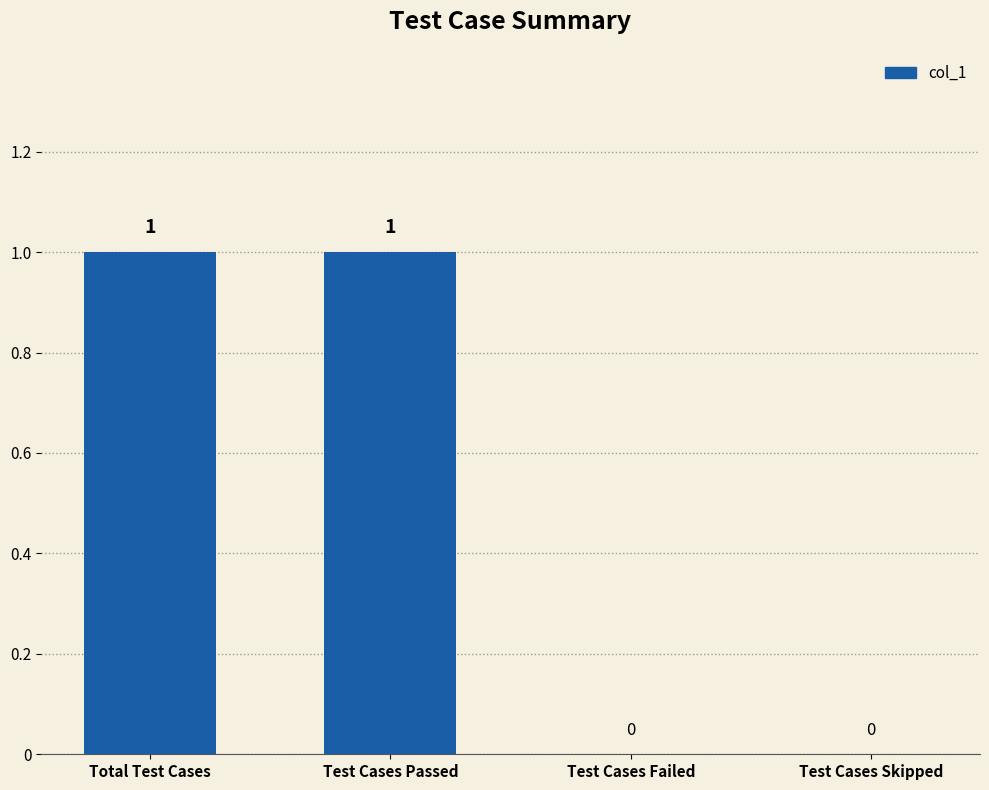

What is the difference between the values at Test Cases Skipped and Test Cases Passed?

1